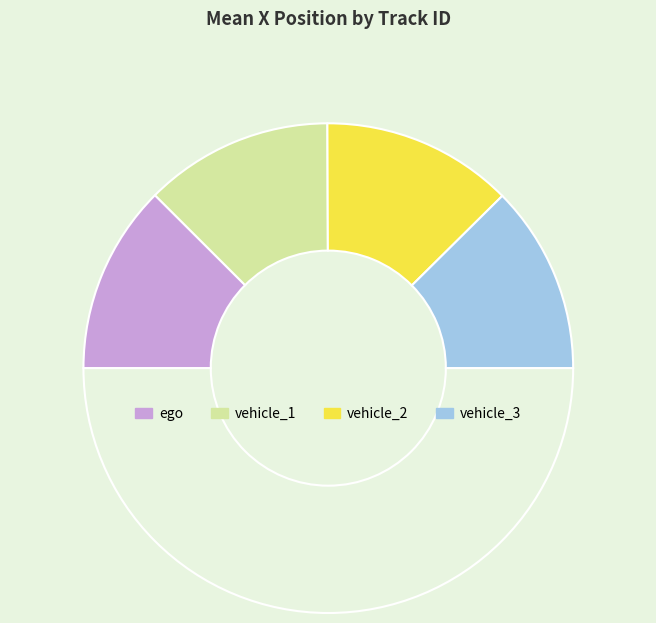

Rank the categories by value from highest to lowest.

vehicle_2, ego, vehicle_1, vehicle_3